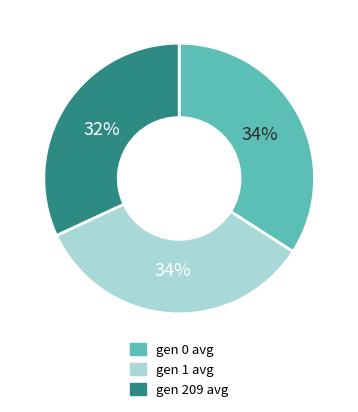

To the nearest percent, what is the difference between the largest and smallest slice percentages?

2%